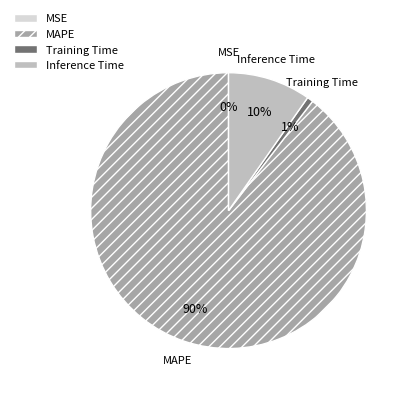

To the nearest percent, what is the average slice percentage?

25%